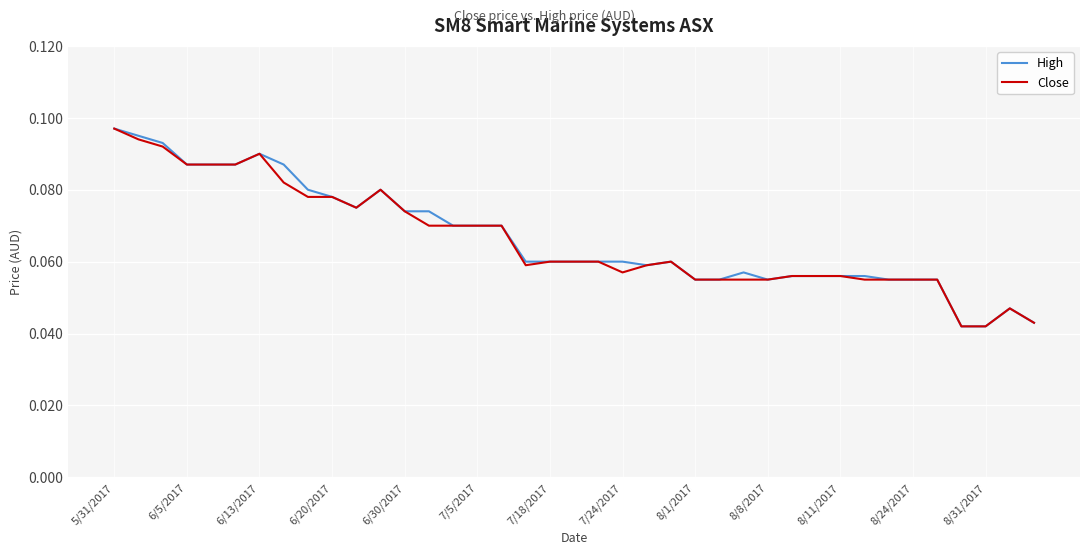

What are all the series names shown in the legend?

High, Close